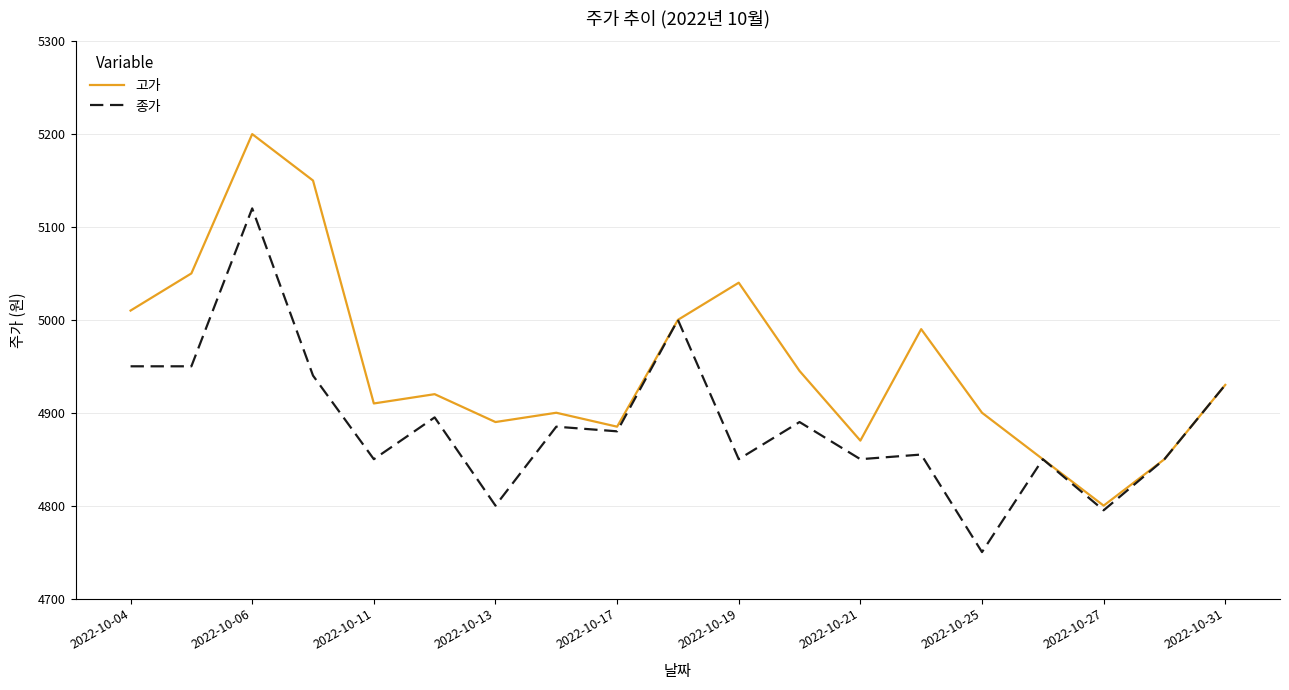

Rank the series by their average value, from lowest to highest.

종가, 고가